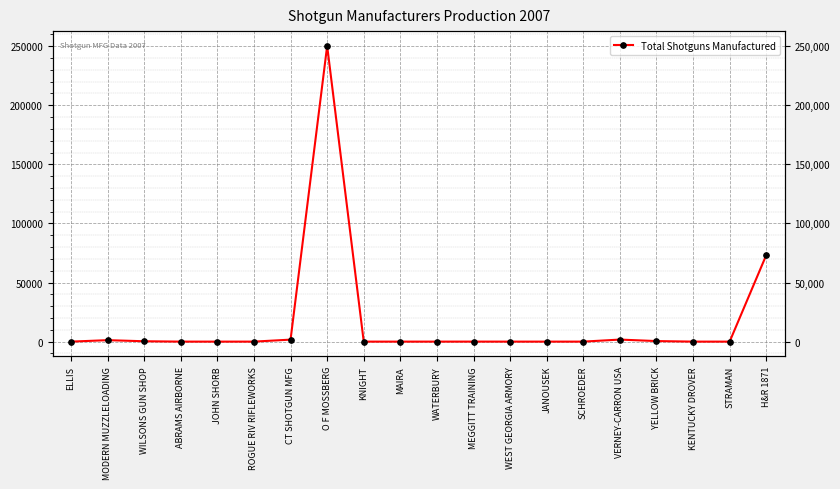

The chart shows a value of 1 at SCHROEDER. True or false?

False